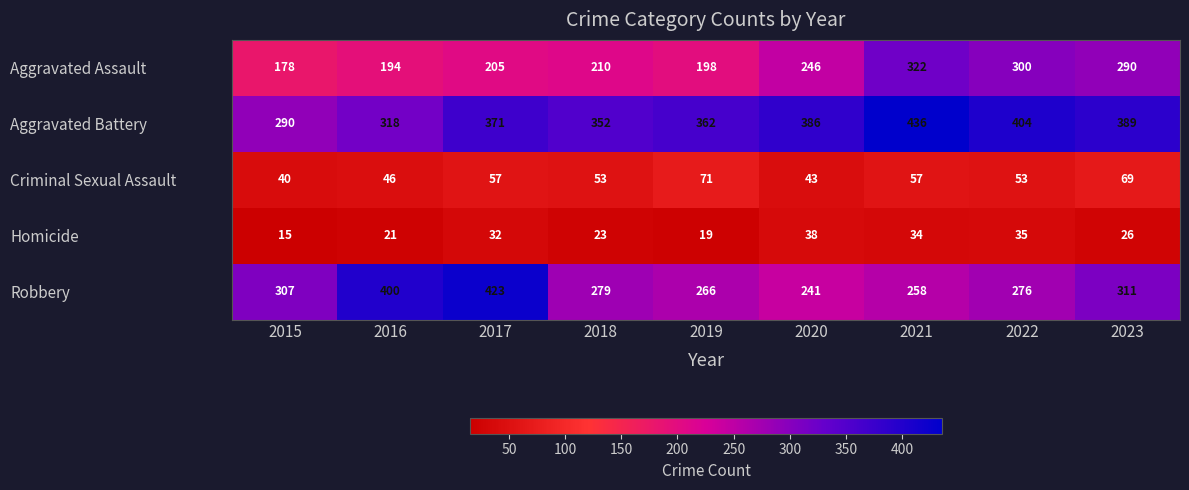

Between 2020 and 2022, which series saw the biggest shift?

Aggravated Assault